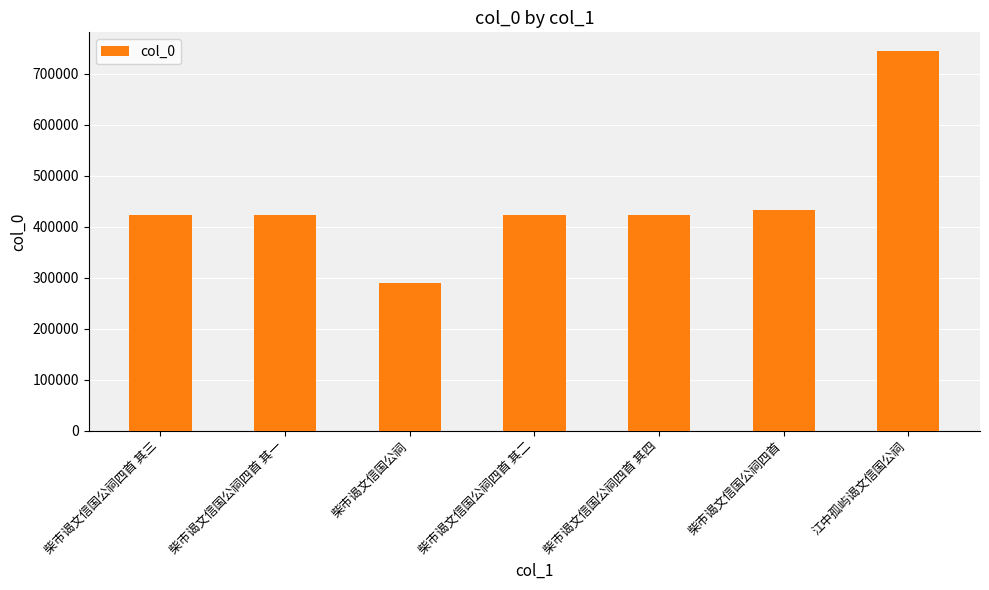

What position from the left is 柴市谒文信国公祠四首 其二?

4